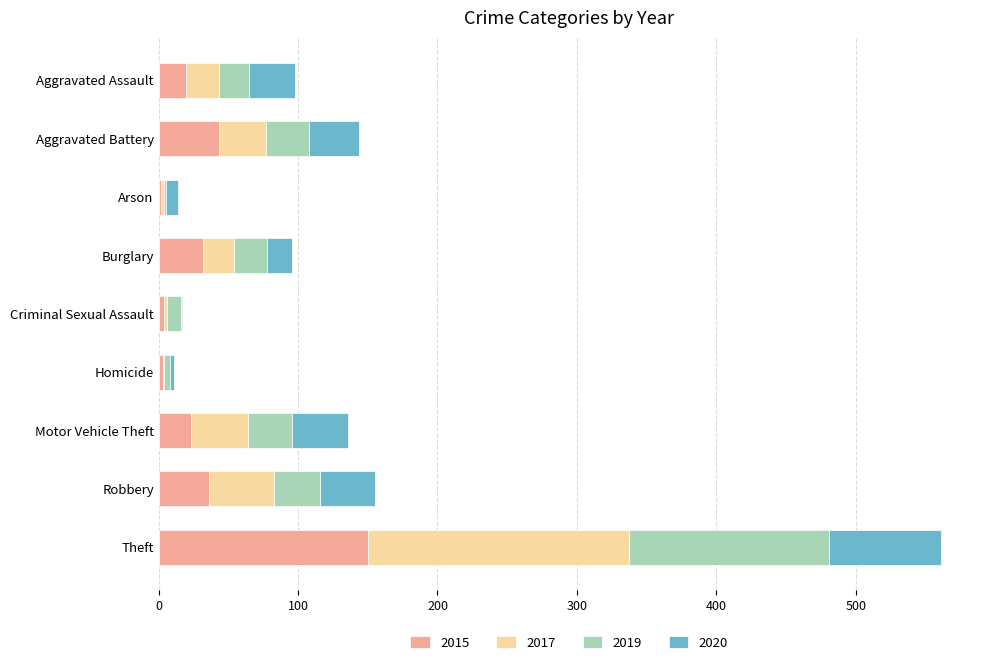

What is the sum of all 2015 values?

313